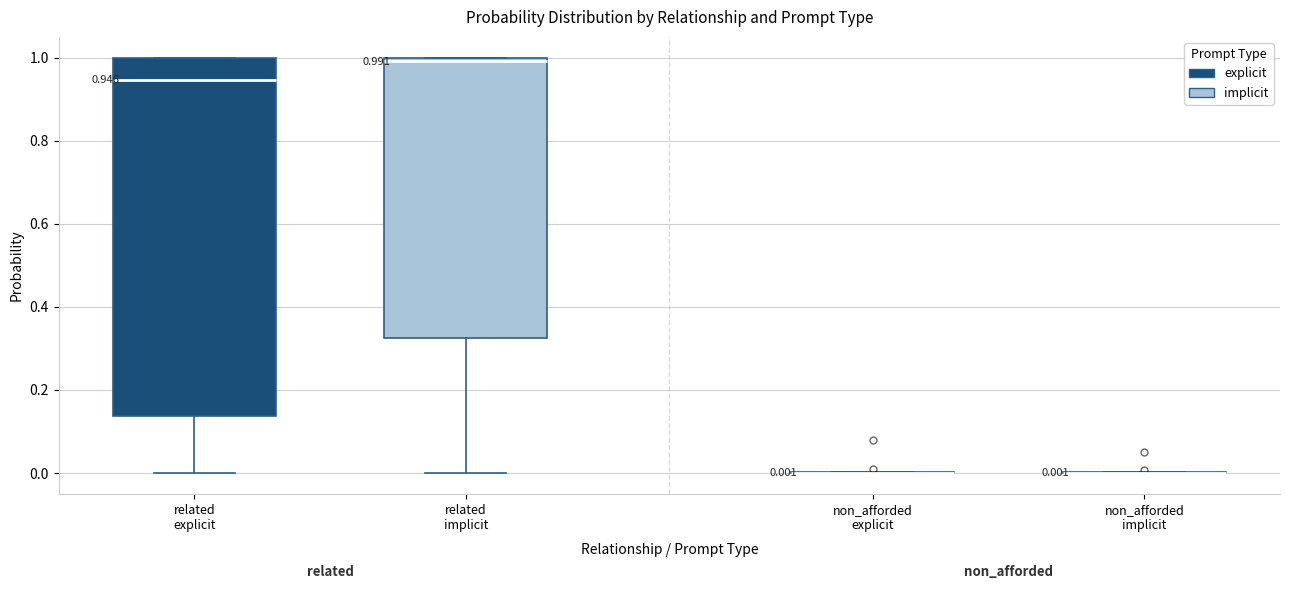

Comparing the boxes themselves (not the whiskers), which one is the tallest?

related explicit